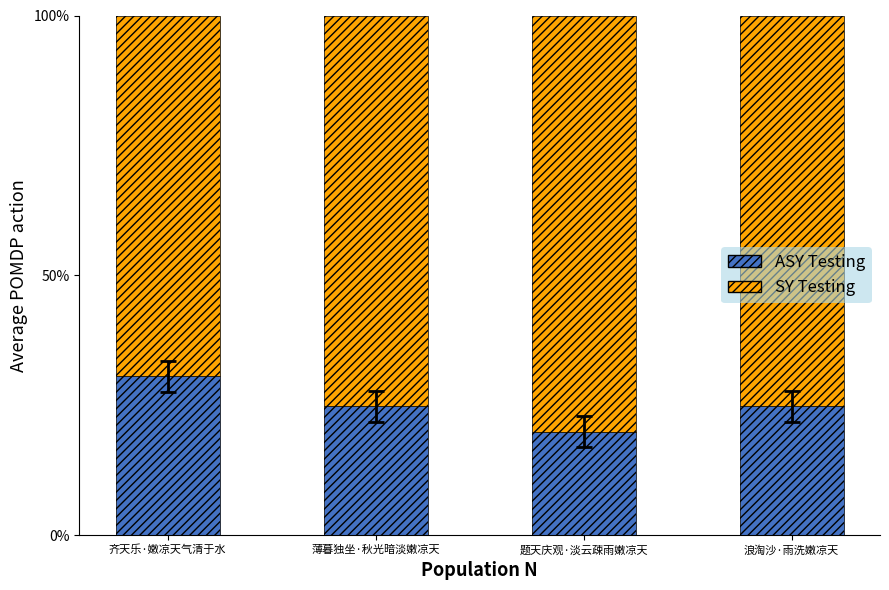

Reading left to right, transcribe all the data shown in this chart.

ASY Testing: 0.3	0.2	0.2	0.2
SY Testing: 0.7	0.8	0.8	0.8